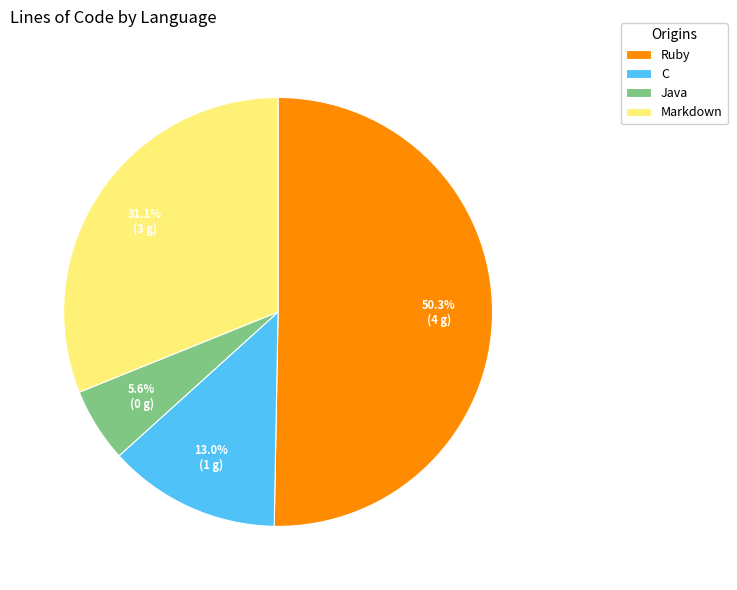

Which slice is the smallest?

Java